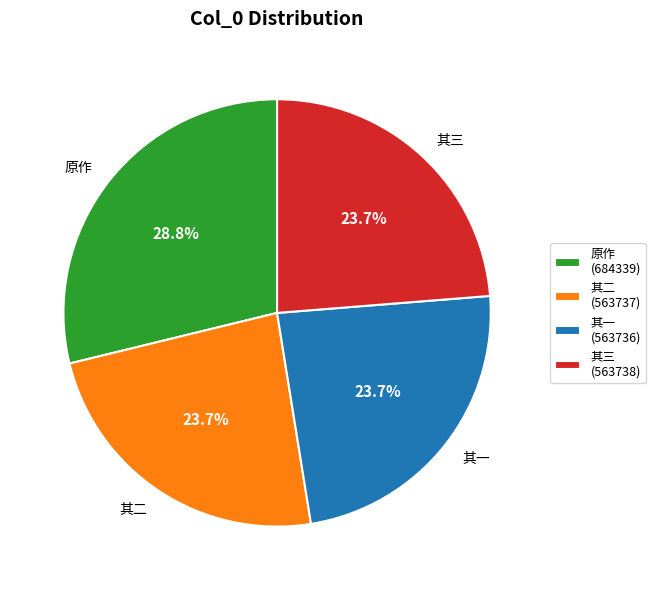

Approximately how many times larger is the value at 其二 compared to 原作?

0.8